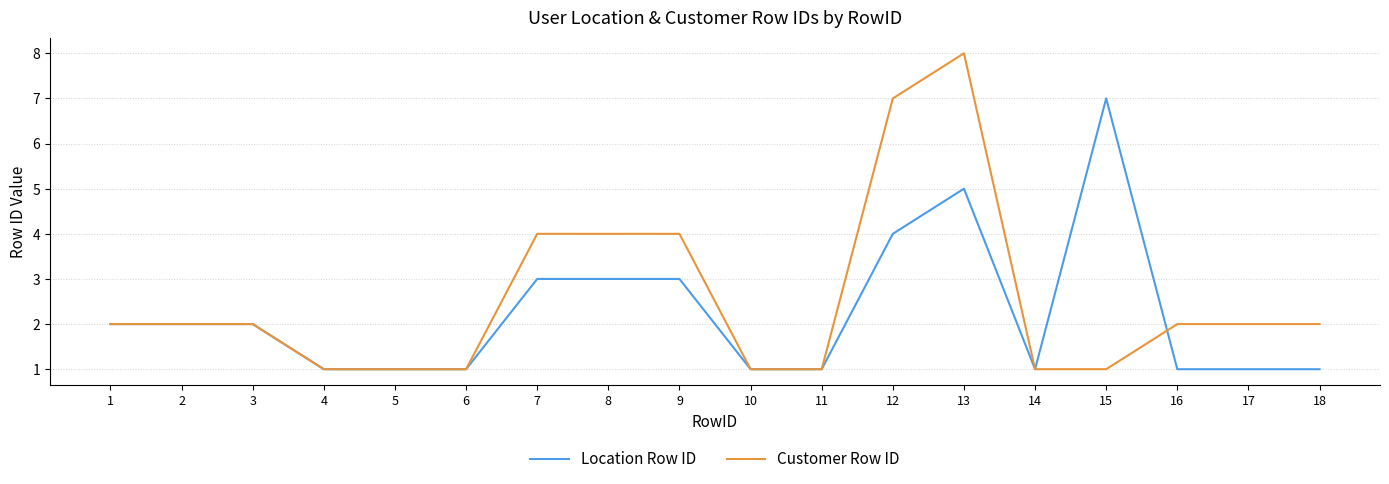

The Customer Row ID series shows 1 at 11. True or false?

True